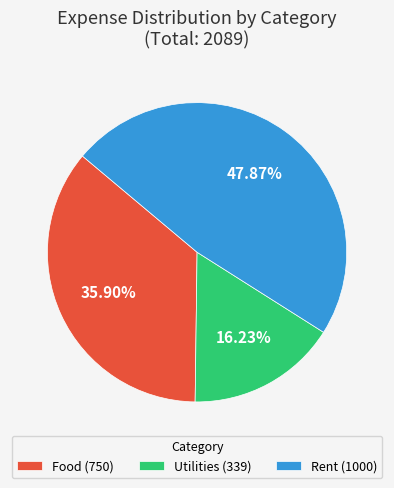

What portion of the pie excludes Food?

64.1%